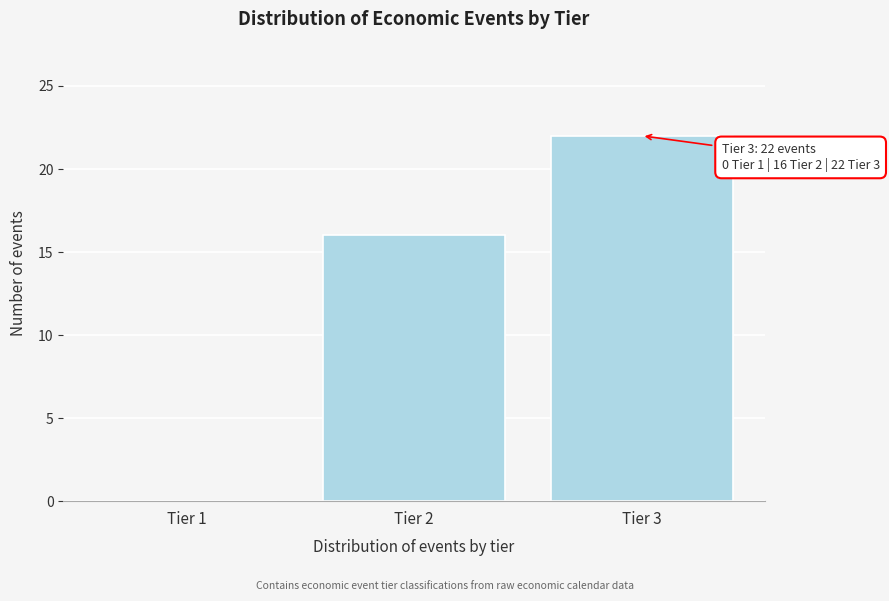

Reading left to right, list all the values displayed in this chart.

Tier 1=0	Tier 2=16	Tier 3=22